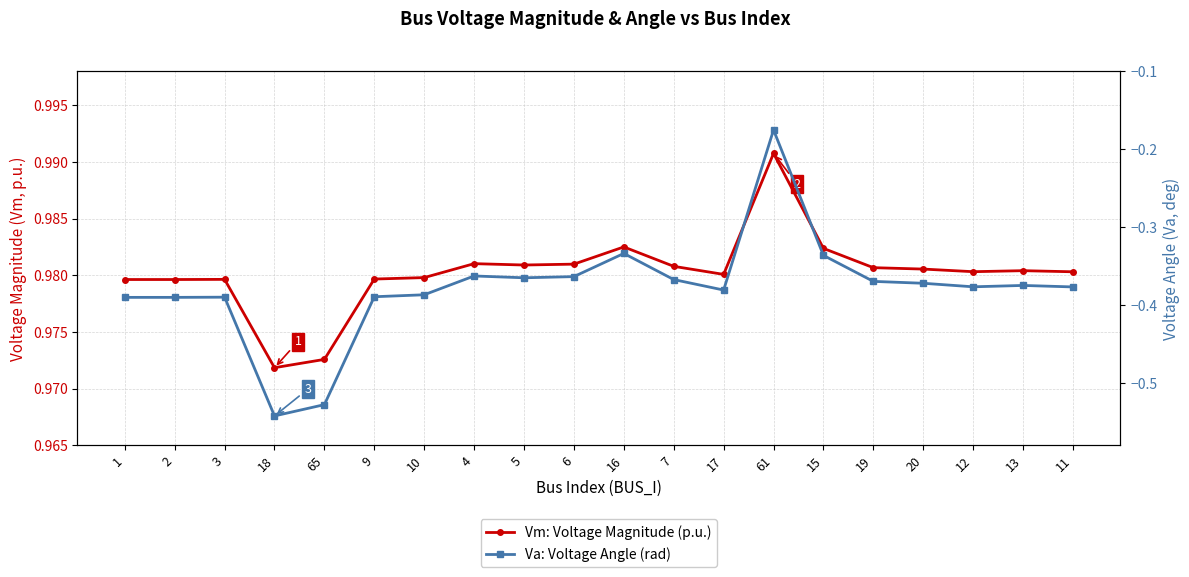

True or false: Vm: Voltage Magnitude (p.u.) and Va: Voltage Angle (rad) intersect in this chart.

False